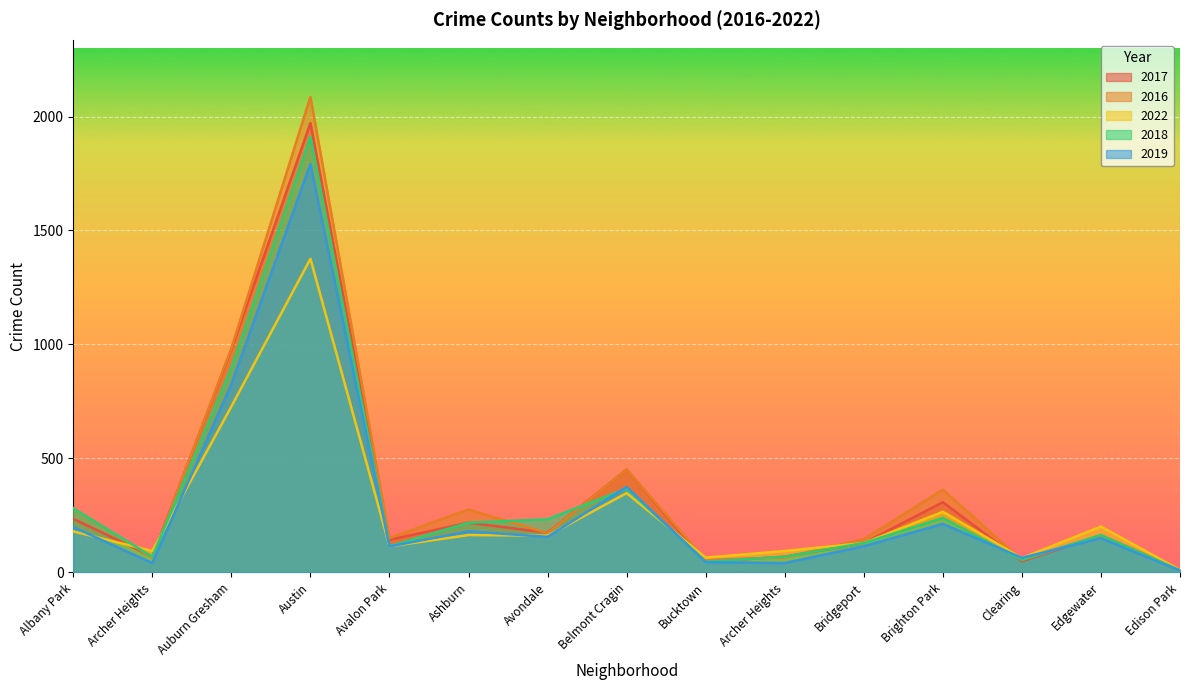

At Auburn Gresham, list the series in order from largest to smallest.

2016, 2017, 2018, 2019, 2022